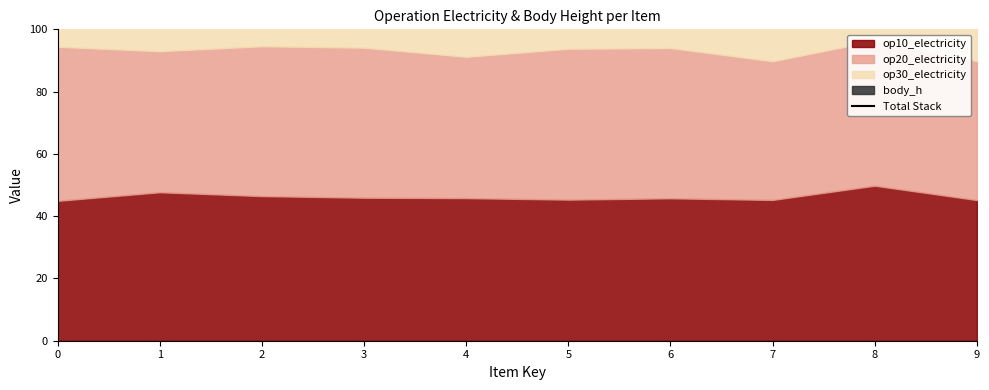

What is the value of the 10th point from the left?

165.6